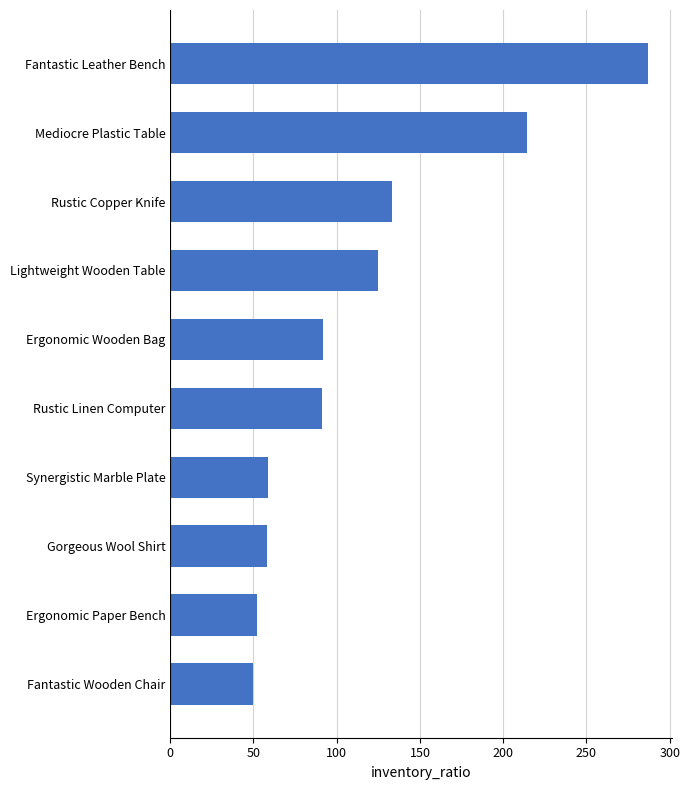

The chart shows a value of 353 at Mediocre Plastic Table. True or false?

False